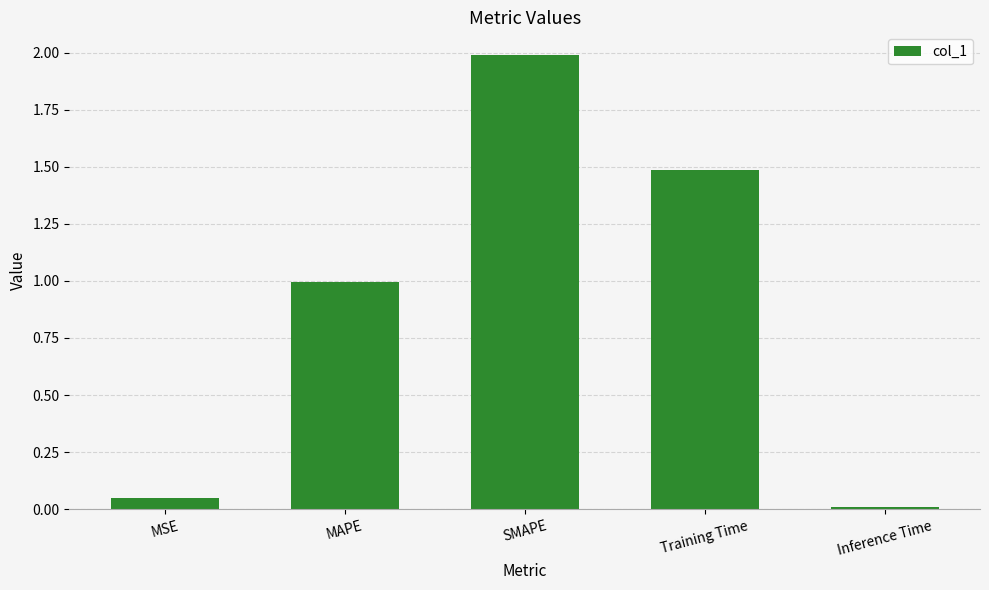

Count the number of categories in the chart.

5